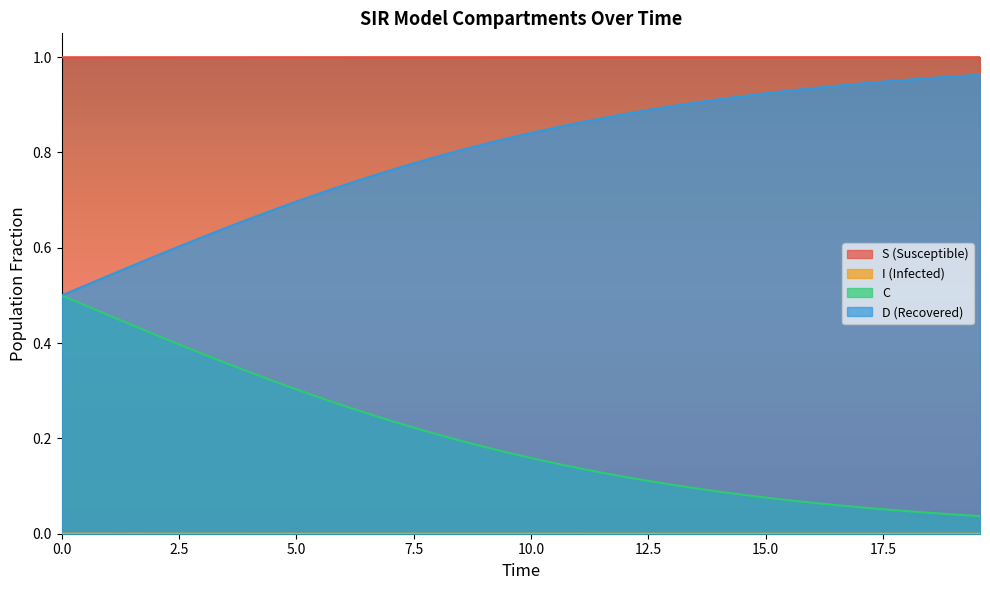

True or false: S has more than 2 interior local peaks.

False